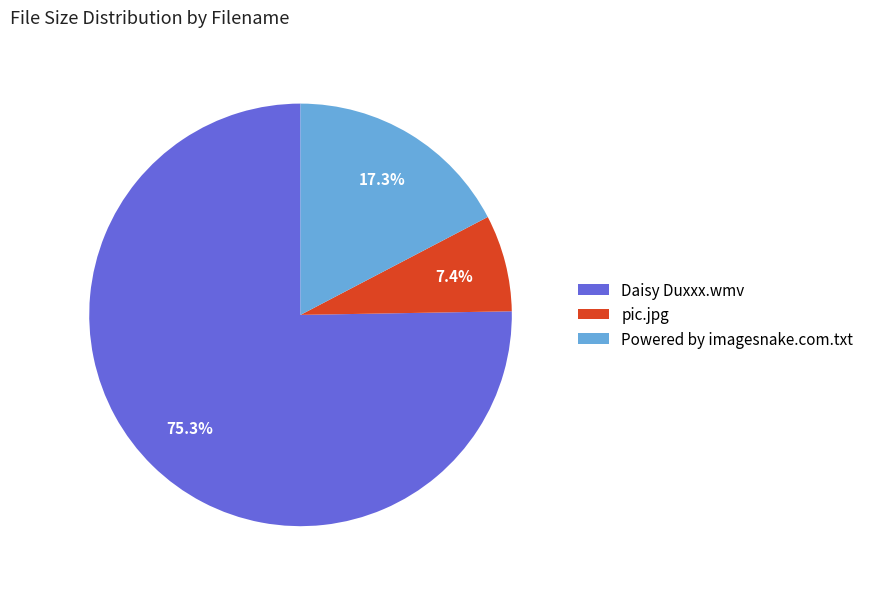

True or false: pic.jpg accounts for 7% of the total.

True